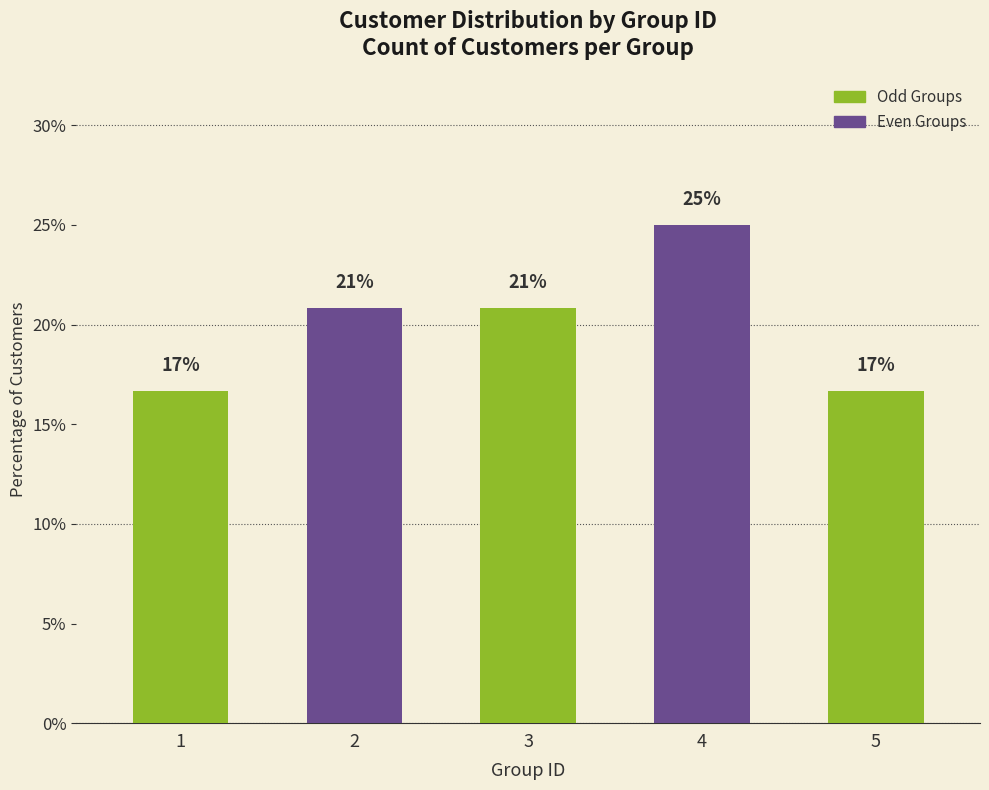

Reading right to left, transcribe all the data shown in this chart.

5=16.7	4=25.0	3=20.8	2=20.8	1=16.7